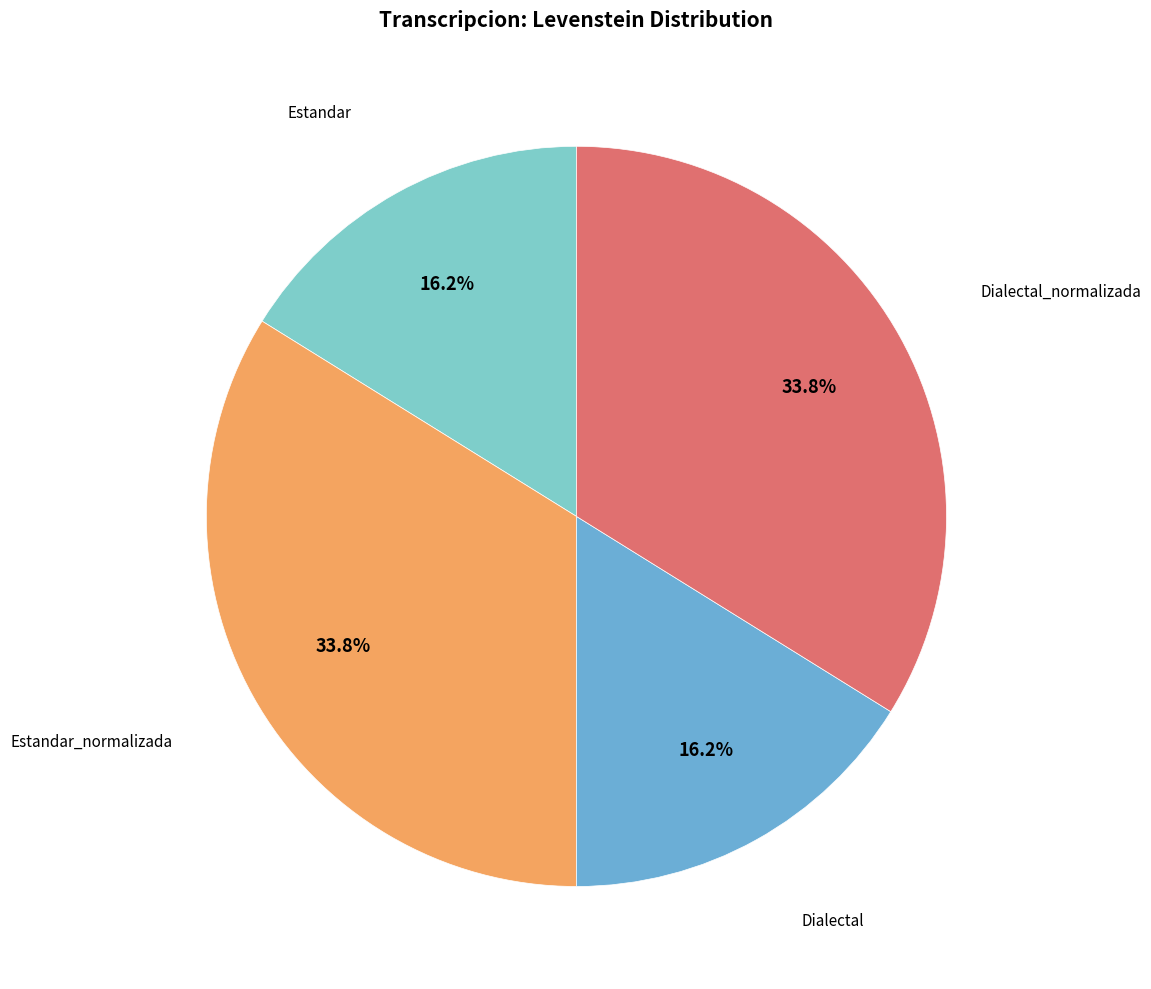

Rank the categories by value from lowest to highest.

Estandar, Dialectal, Estandar_normalizada, Dialectal_normalizada